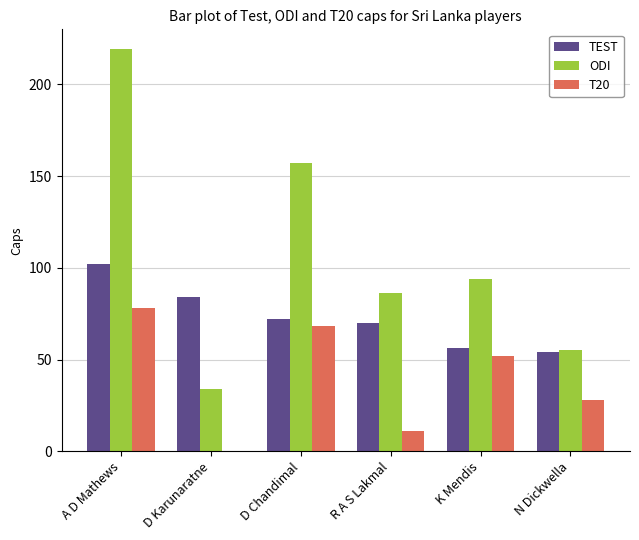

What is the maximum value for ODI?

219